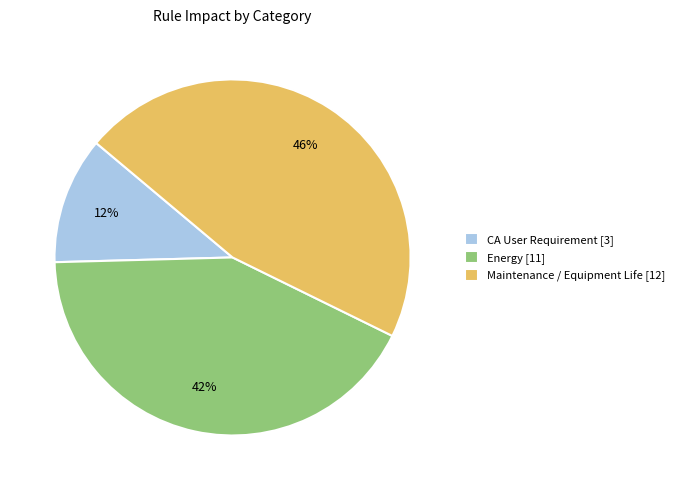

Is Energy the majority of the pie?

No